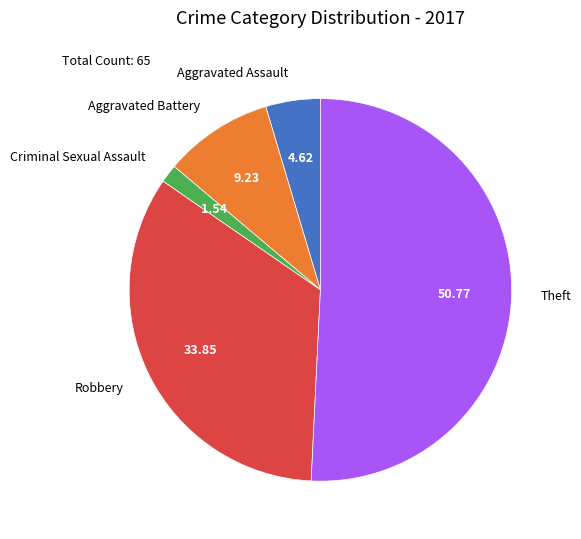

Rank the categories by value from lowest to highest.

Criminal Sexual Assault, Aggravated Assault, Aggravated Battery, Robbery, Theft